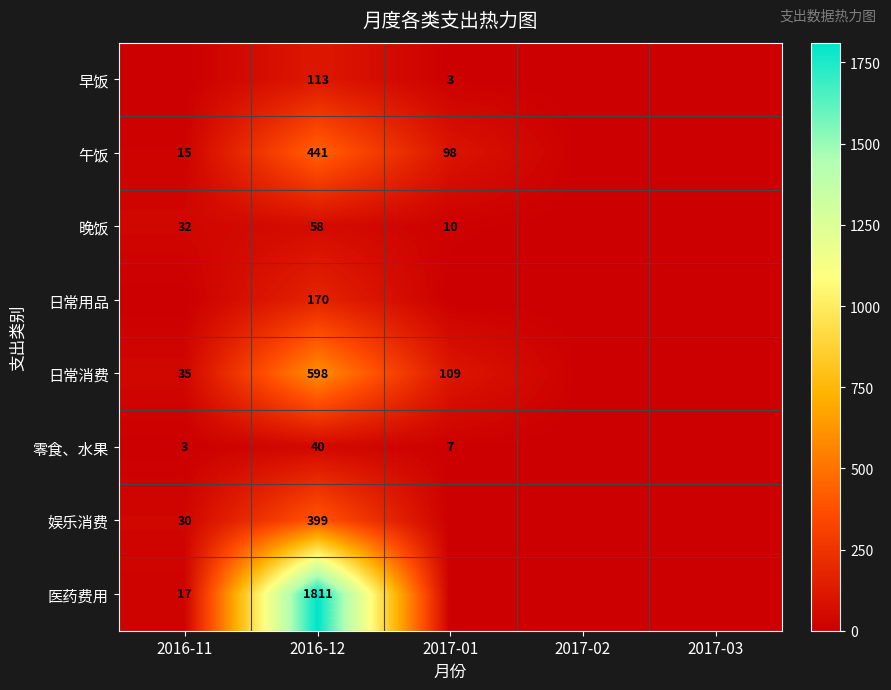

What is the total value across all series at 2016-12?

3630